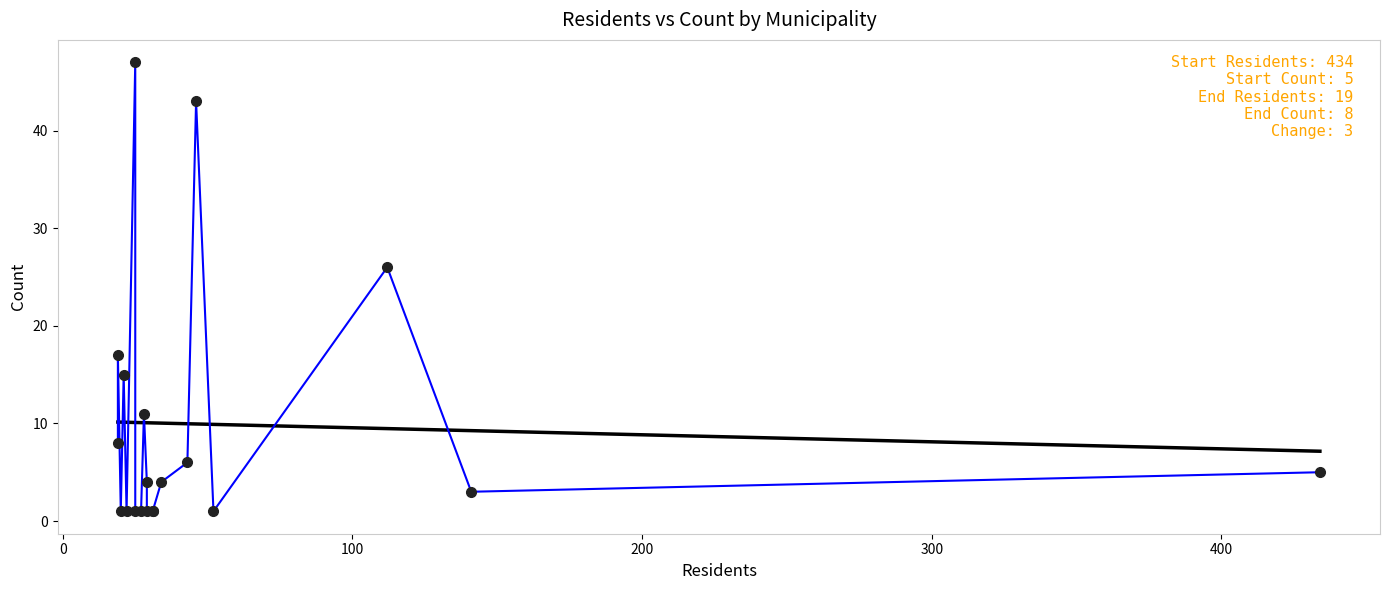

Between which two adjacent categories do Count and Trend first intersect?

0 and 100